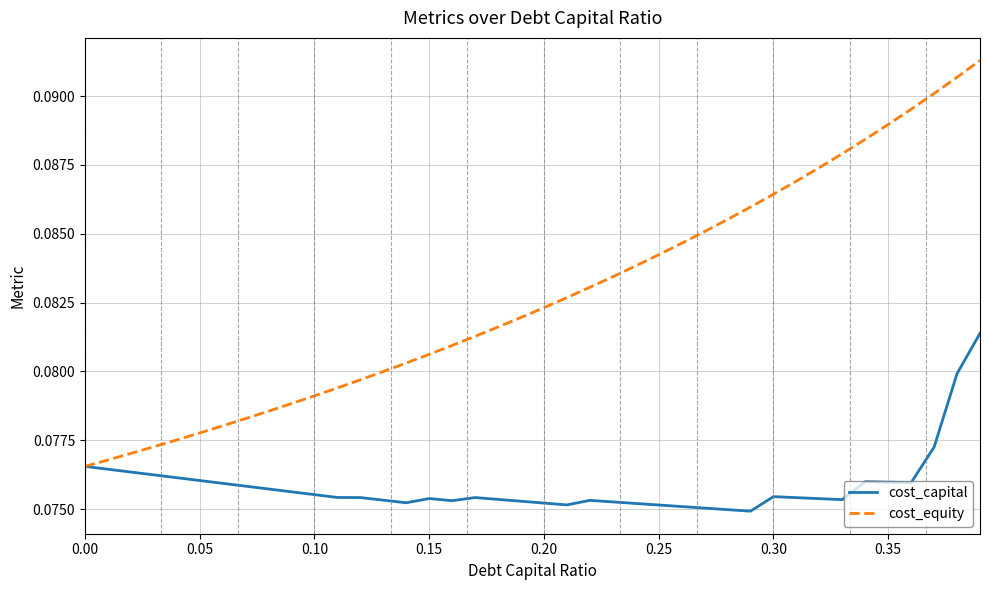

Which series has the largest total across all categories?

cost_equity